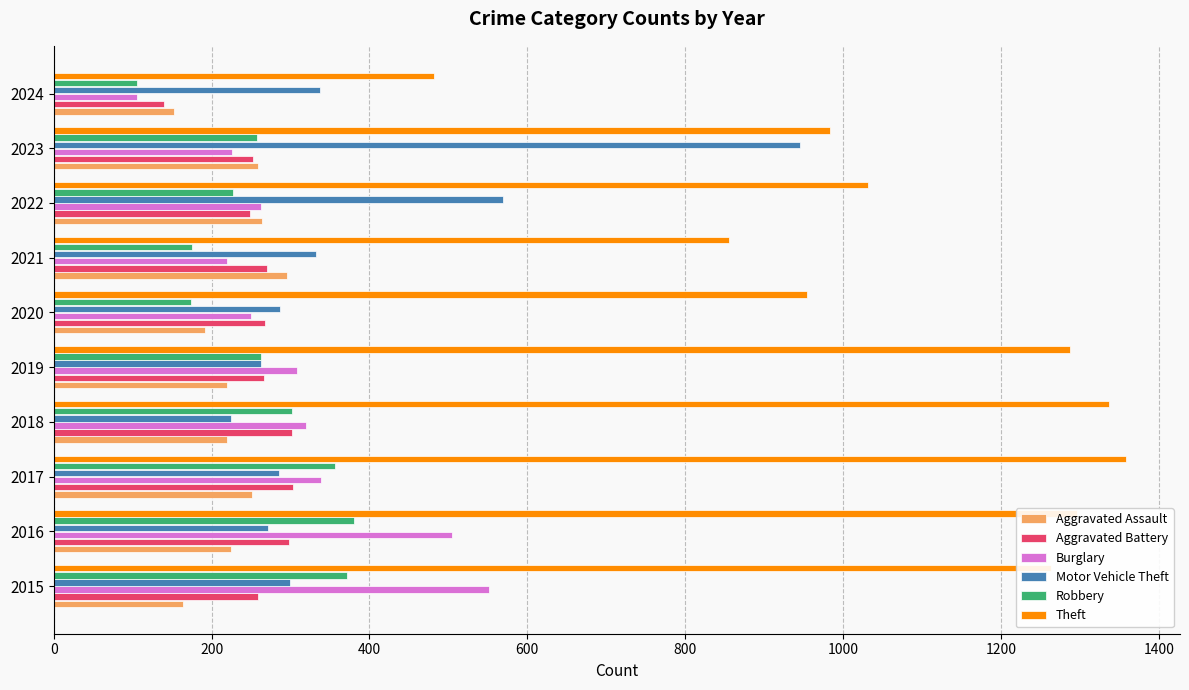

What is the sum of the Motor Vehicle Theft values at 2020 and 2018?

512